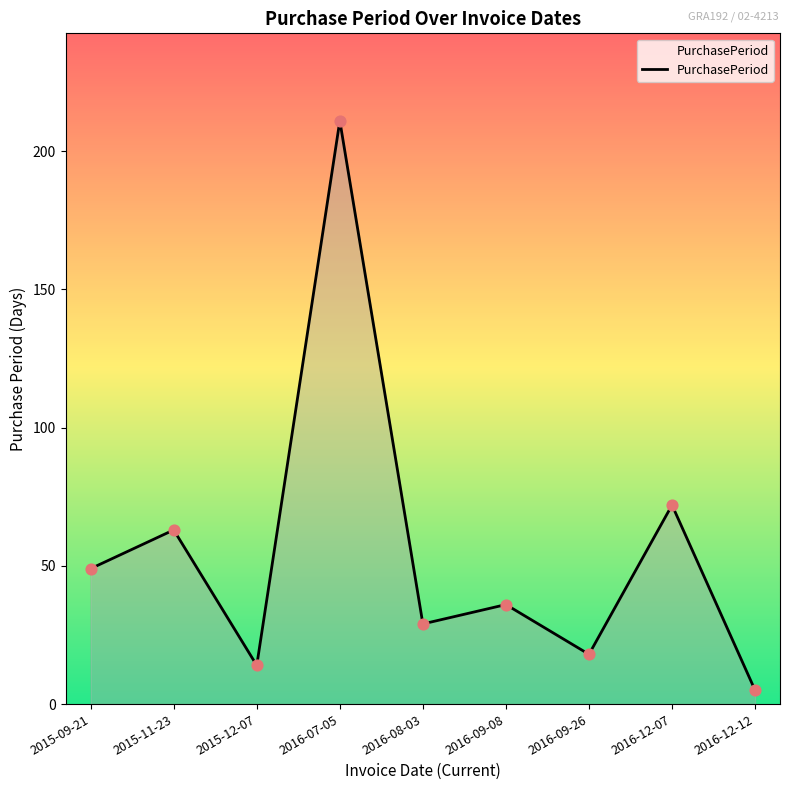

What is the change in value from 2015-12-07 to 2016-12-12?

-9